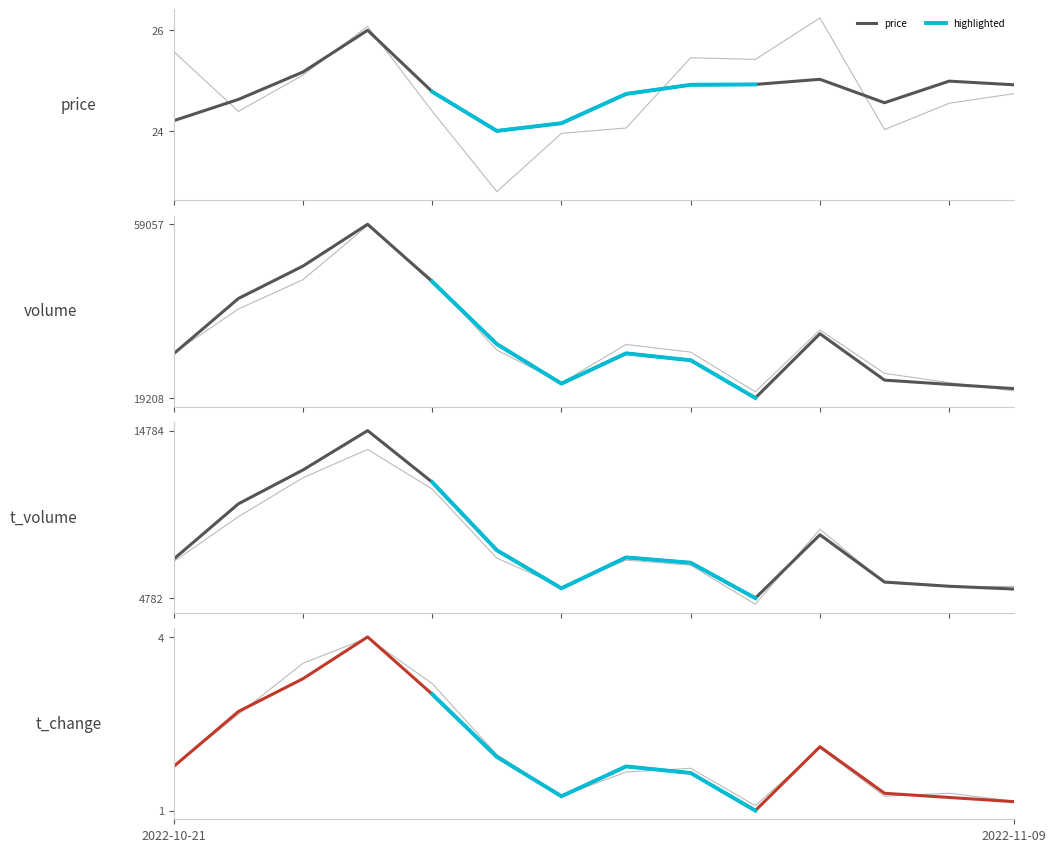

What is the total value across all series at 2022-10-24?

52470.6